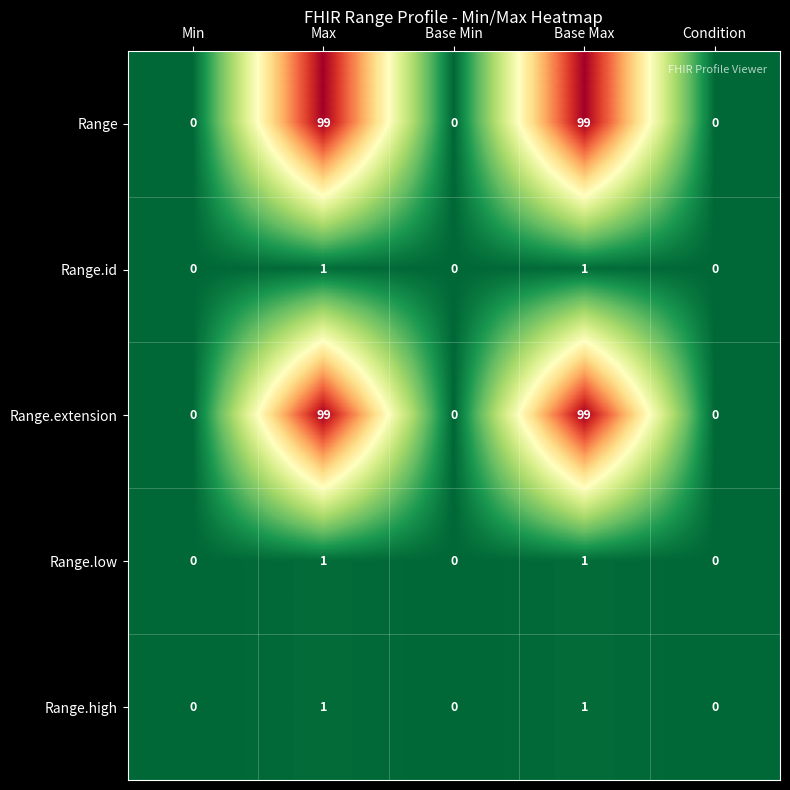

What is the average value of the Range series?

40